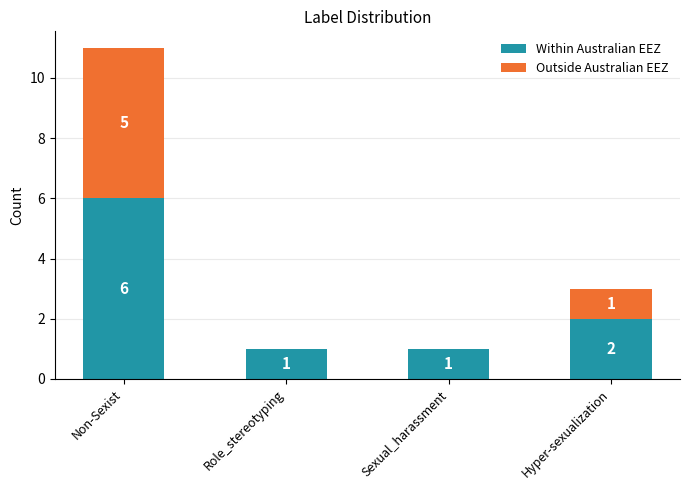

What is the total value across all series at Hyper-sexualization?

3